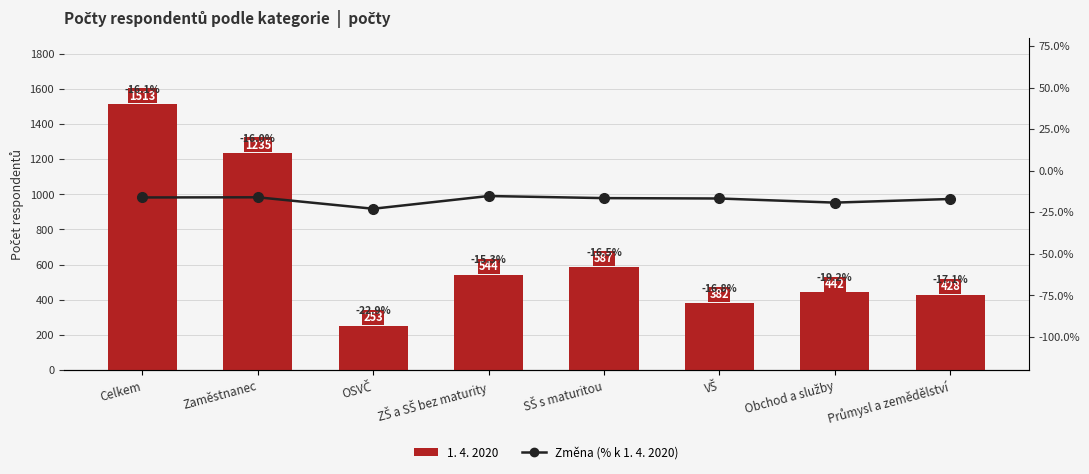

Is it true that 1. 4. 2020 equals 544.0 at ZŠ a SŠ bez maturity?

True